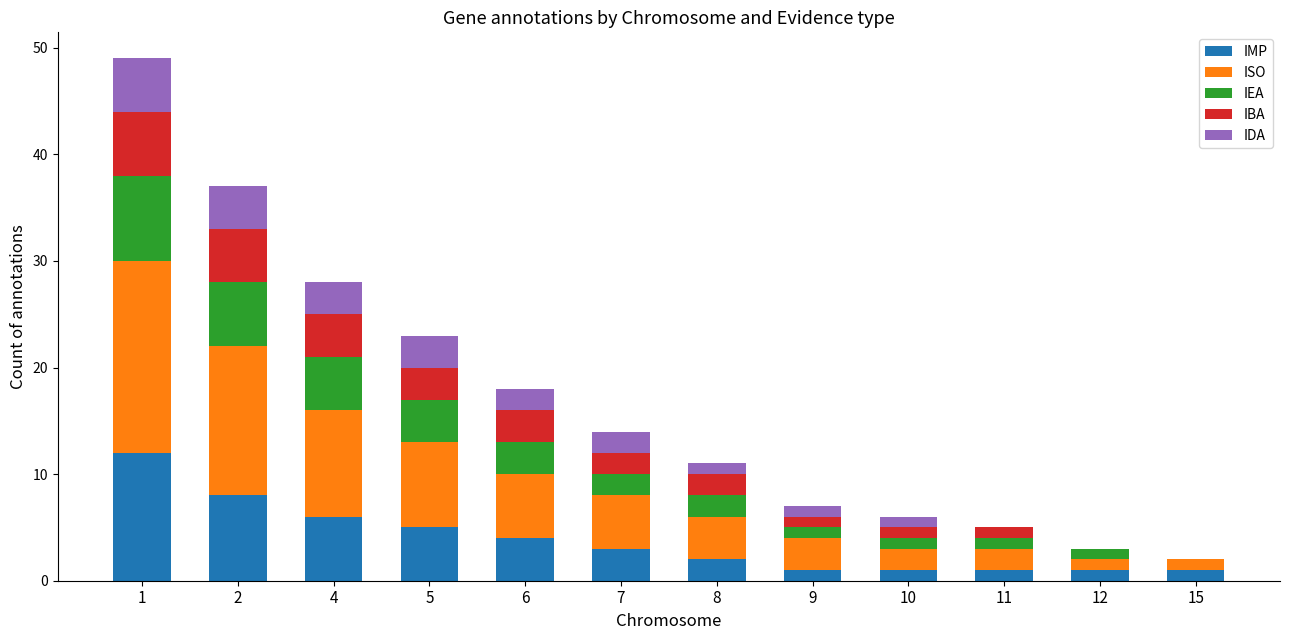

Does the chart contain stacked bars?

Yes